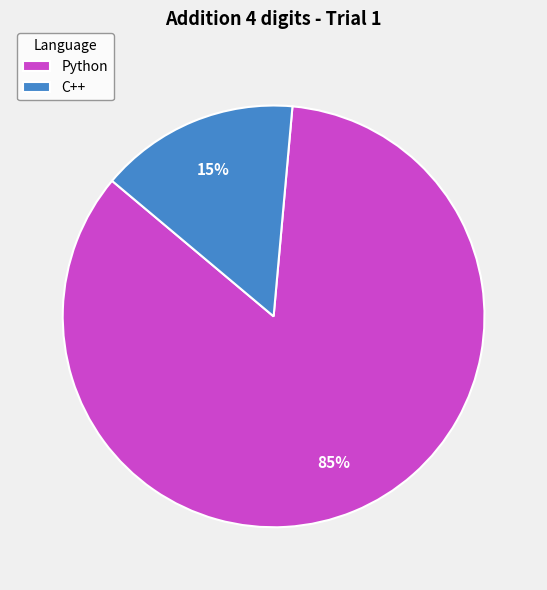

How many slices are in this pie chart?

2